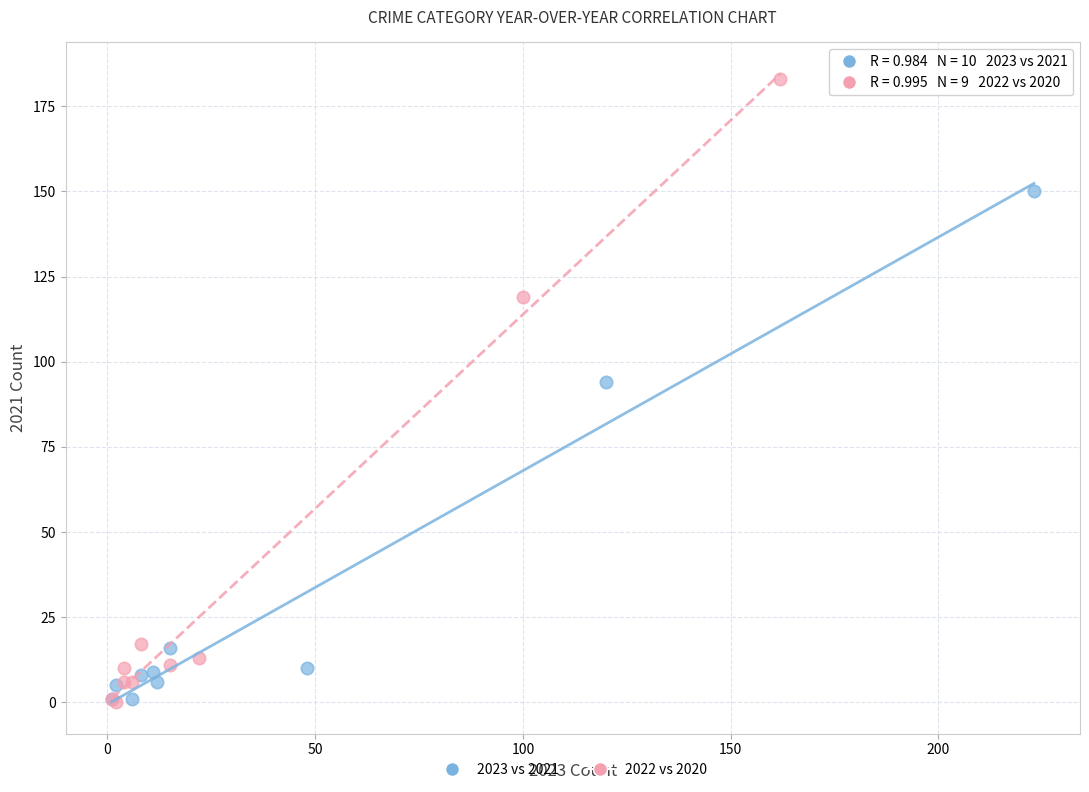

Which series has the widest spread of Y values?

2022 vs 2020